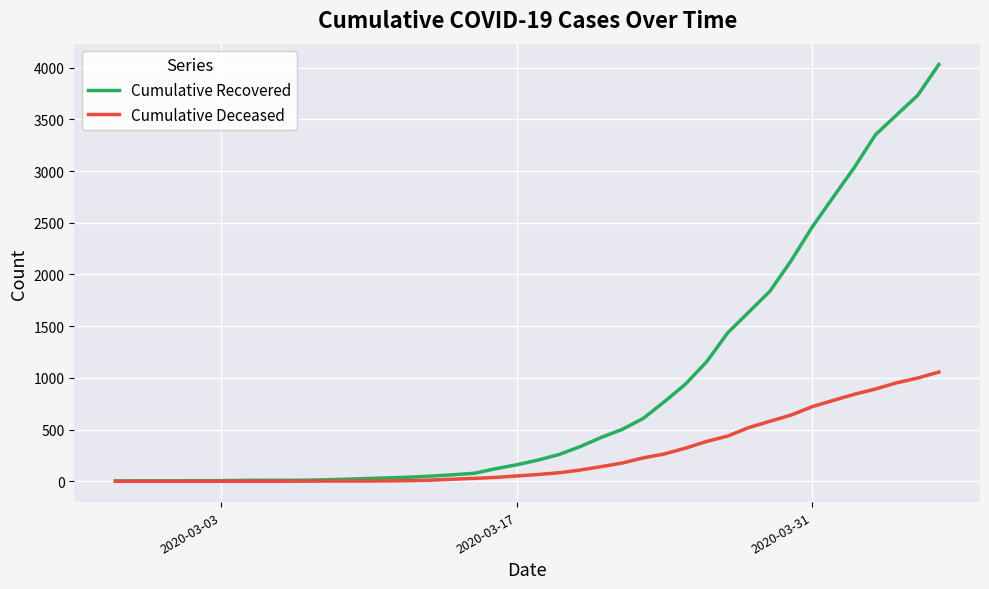

Which series has the largest total across all categories?

Cumulative Recovered